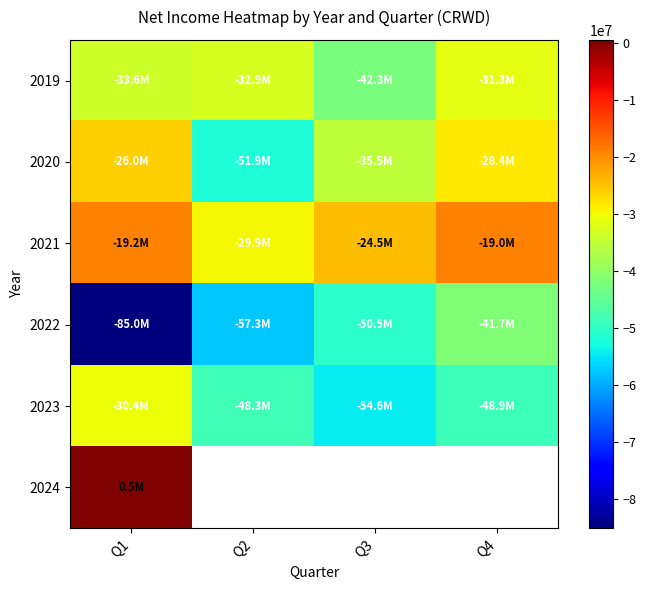

What is the smallest value displayed?

-85049000.0